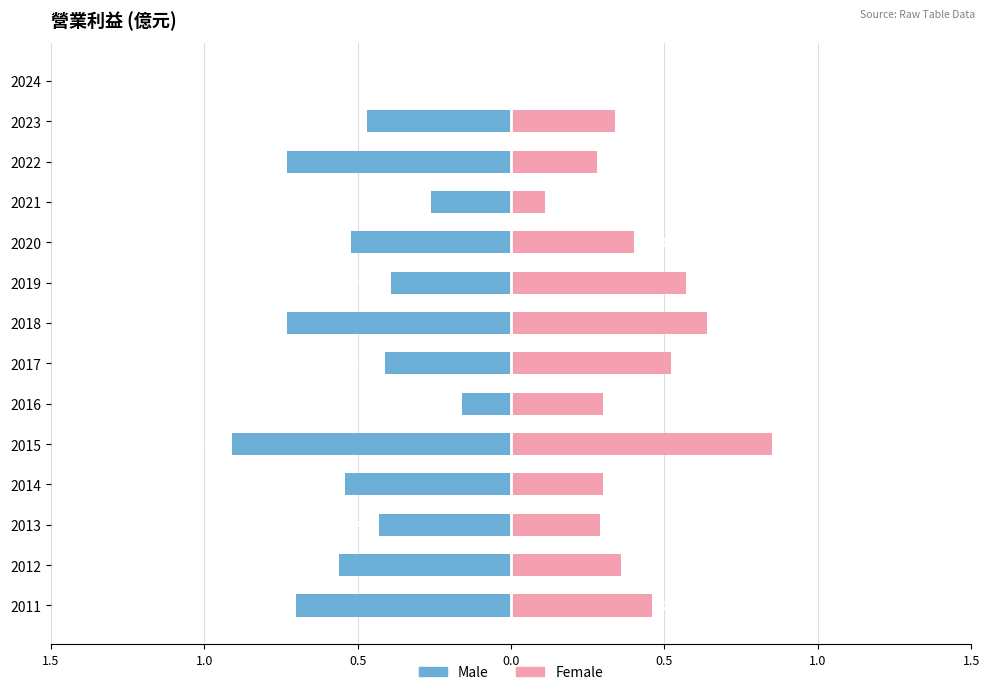

Is the value of Male at 2022 greater than the value of Female at 2020?

No